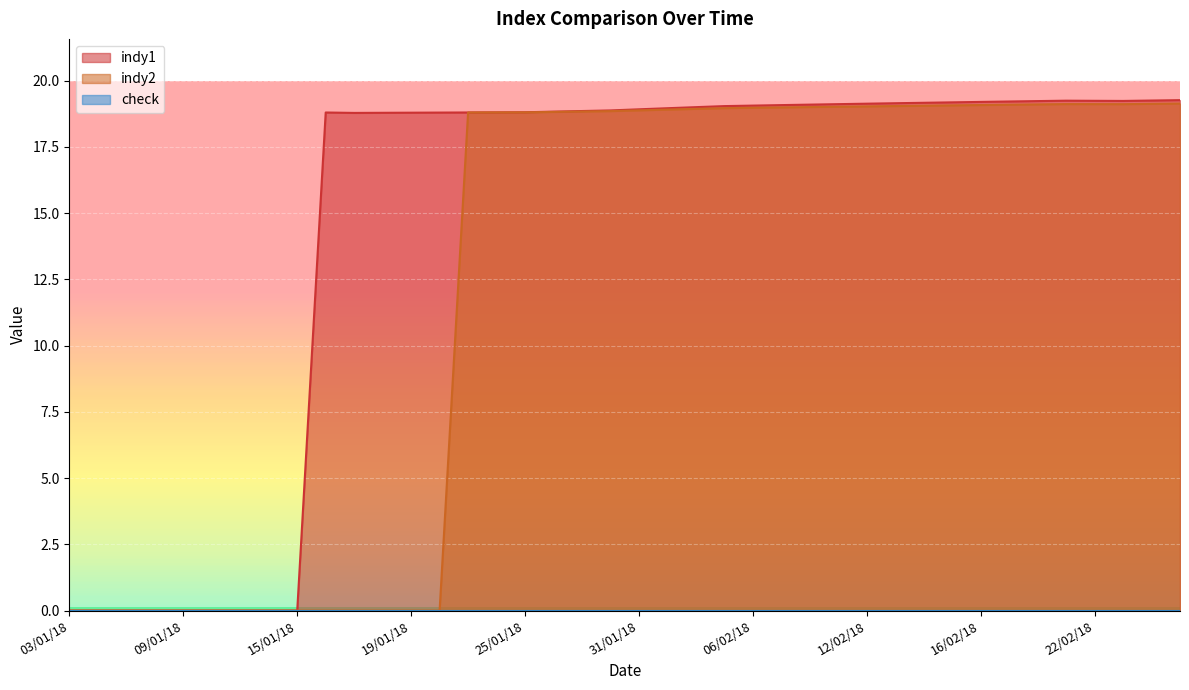

Which label corresponds to the largest value in the chart?

27/02/18